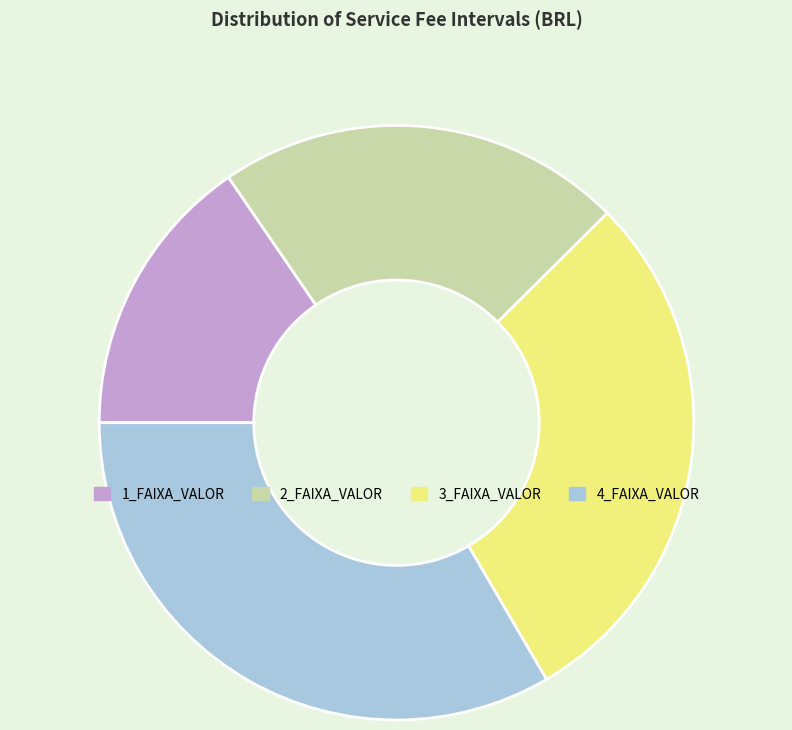

Combined, do 2_FAIXA_VALOR and 3_FAIXA_VALOR account for over 50%?

Yes